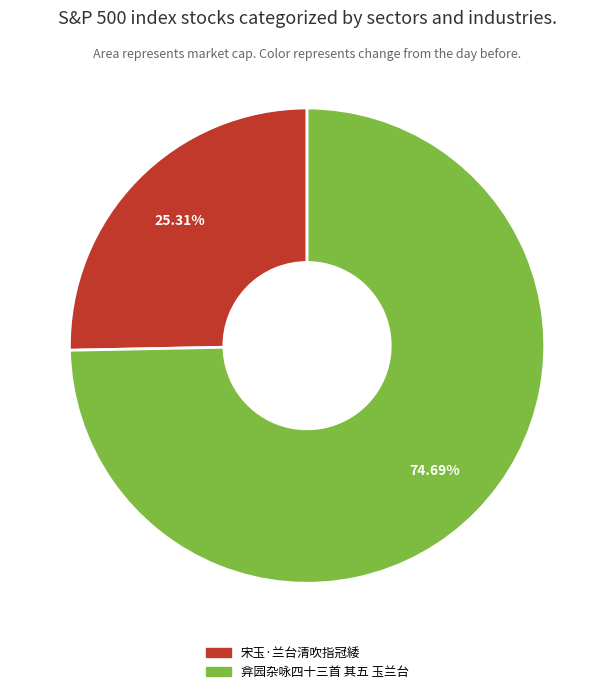

What percentage is the 弇园杂咏四十三首 其五 玉兰台 slice, to the nearest percent?

75%